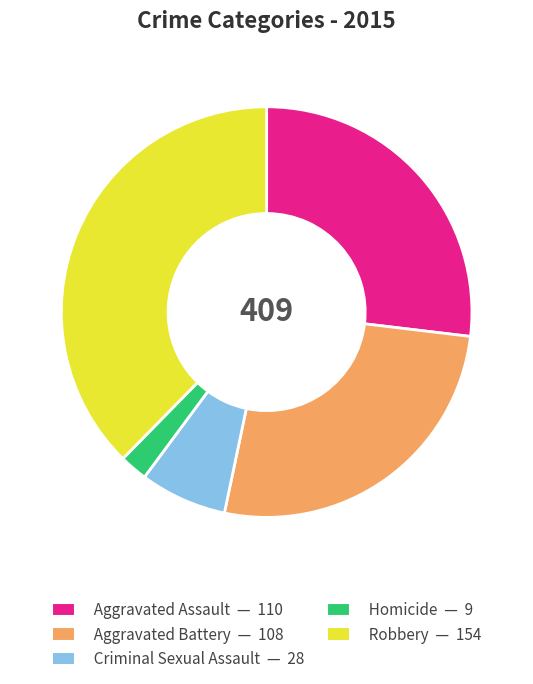

Is the sum of Aggravated Battery and Aggravated Assault greater than half?

Yes